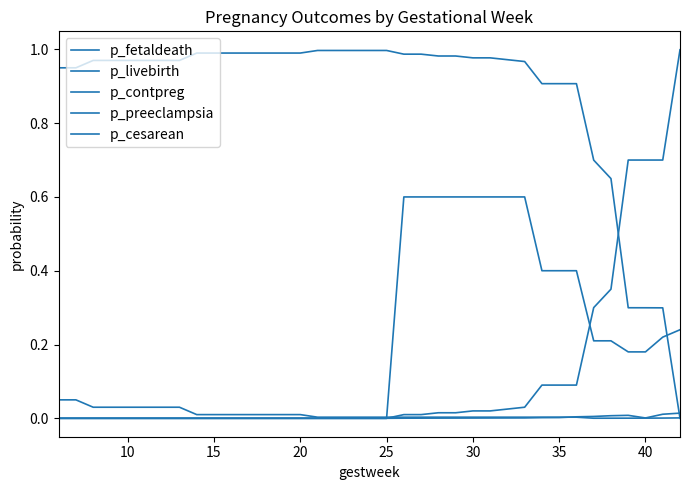

Between which two adjacent categories do p_fetaldeath and p_cesarean first intersect?

19 and 20